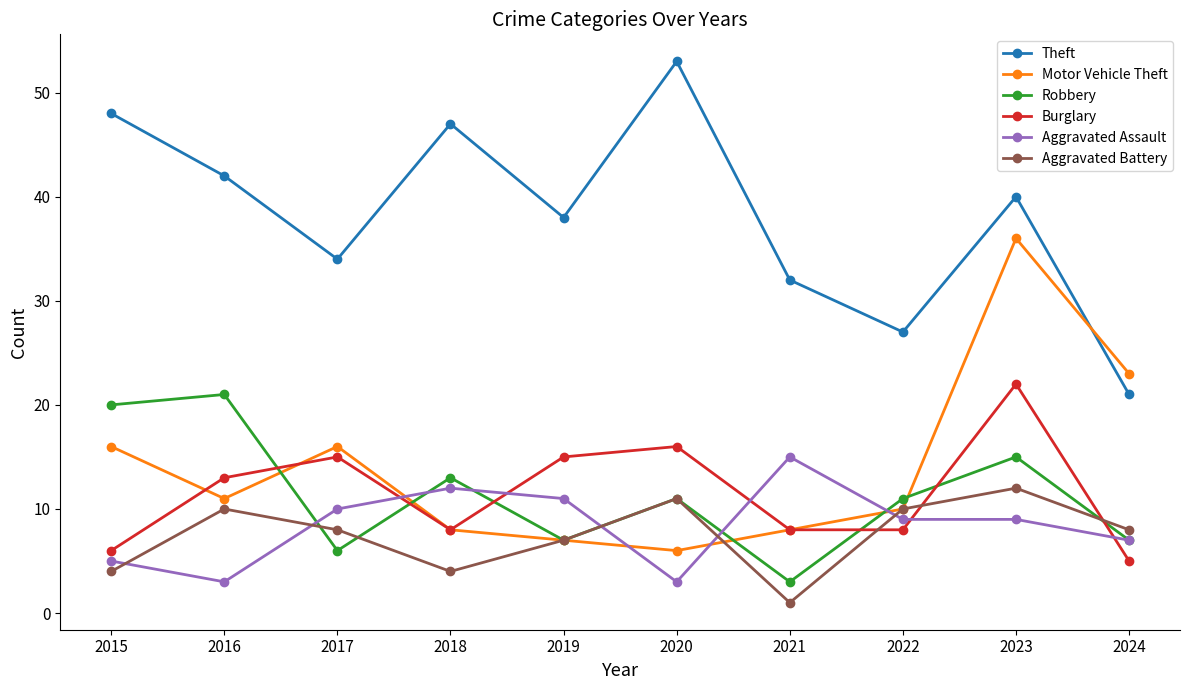

At which category does Theft reach its first local valley?

2017